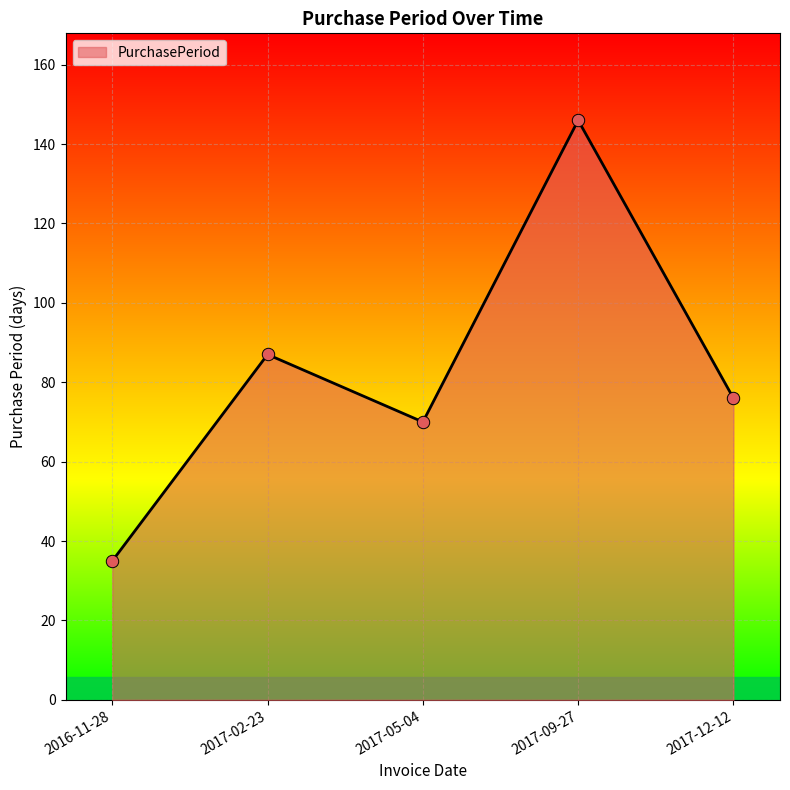

Which has a higher value, 2017-02-23 or 2017-05-04?

2017-02-23